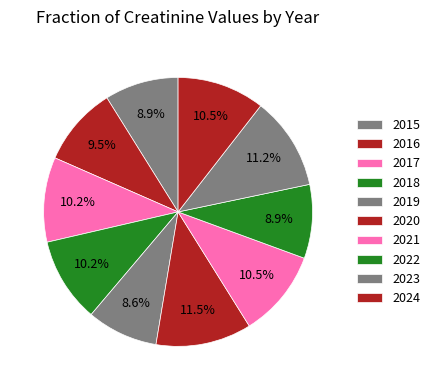

What percentage is the 2024 slice, to the nearest percent?

11%